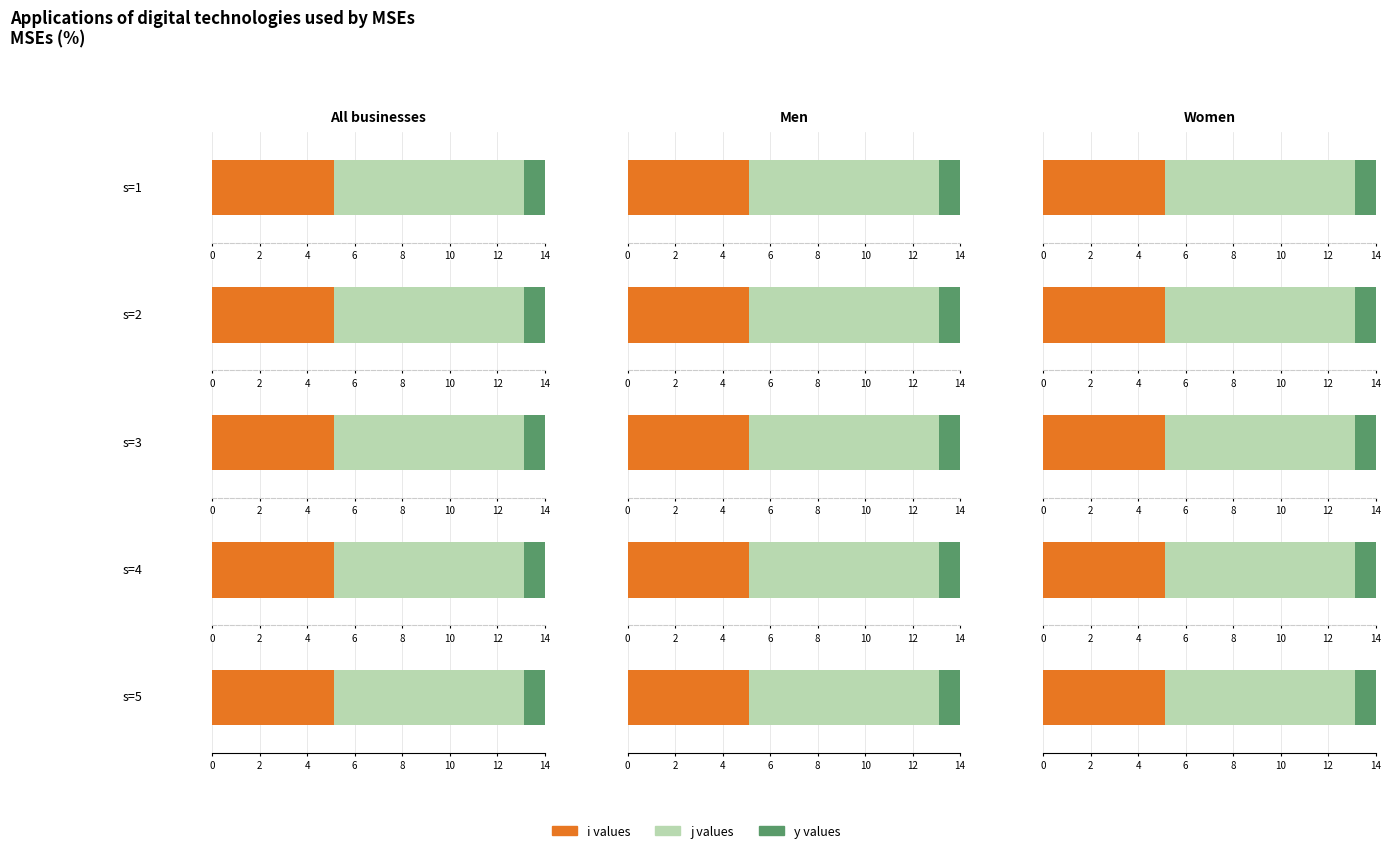

At which label is y closest to 1?

s=1